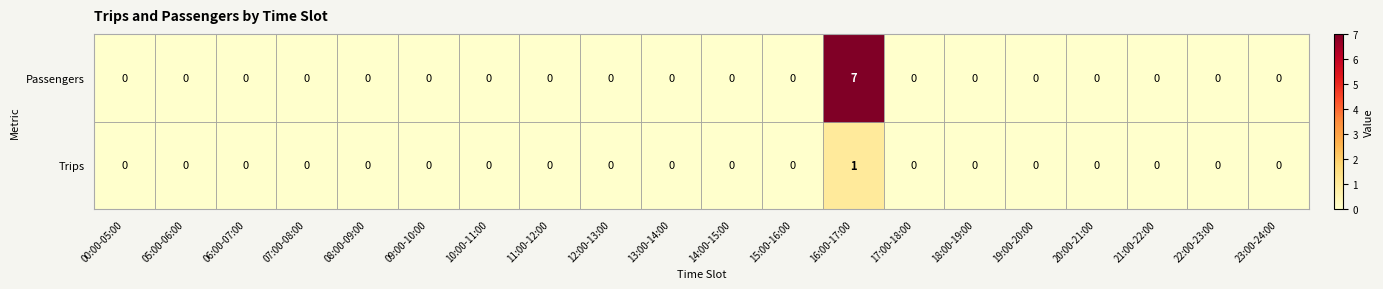

What is the sum of all Passengers values?

7